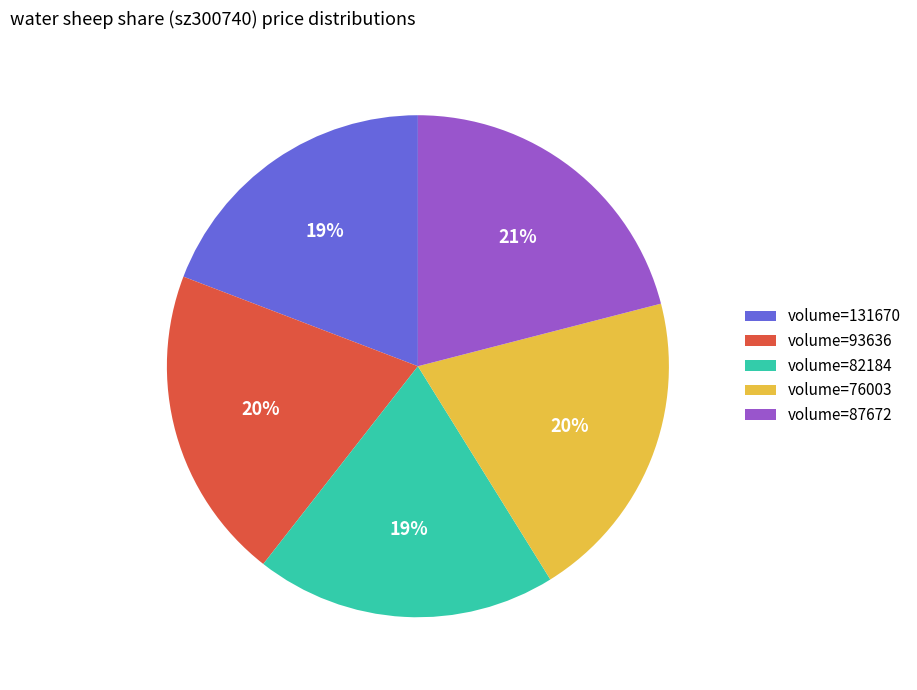

Combined, do volume=131670 and volume=93636 account for over 50%?

No